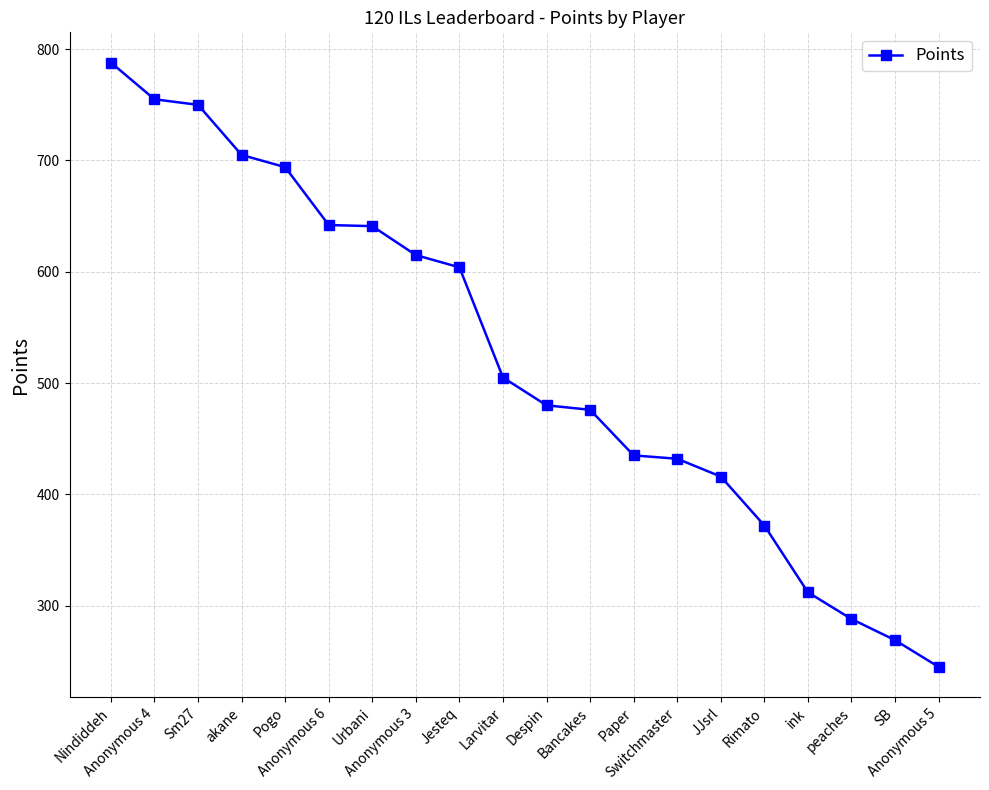

What is the maximum value shown in the chart?

788